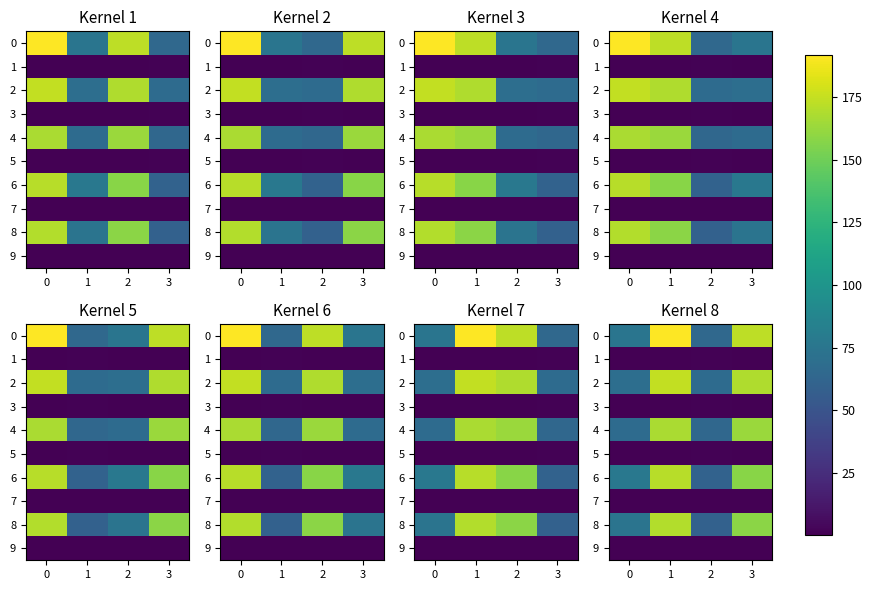

What is the minimum value shown in the chart?

0.3